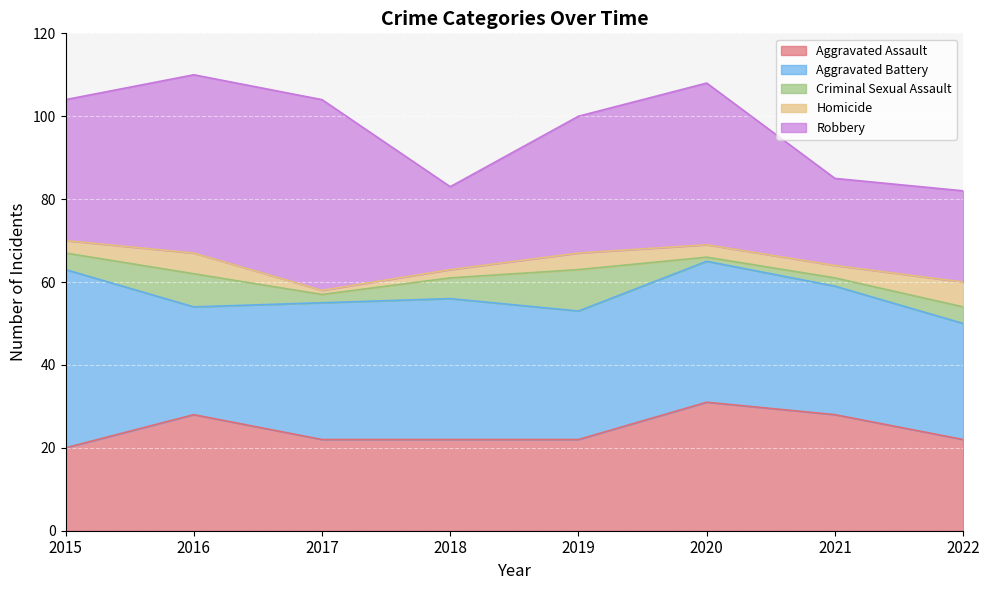

What is the average value of the Robbery series?

32